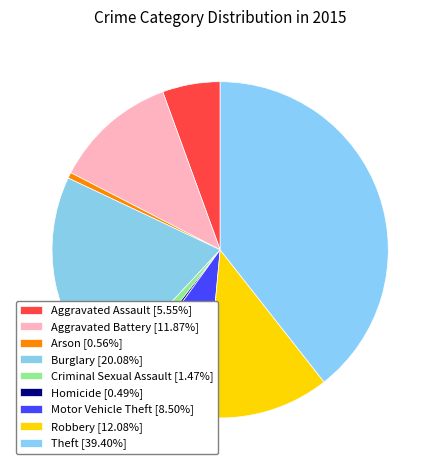

Combined, do Aggravated Battery and Robbery account for over 50%?

No